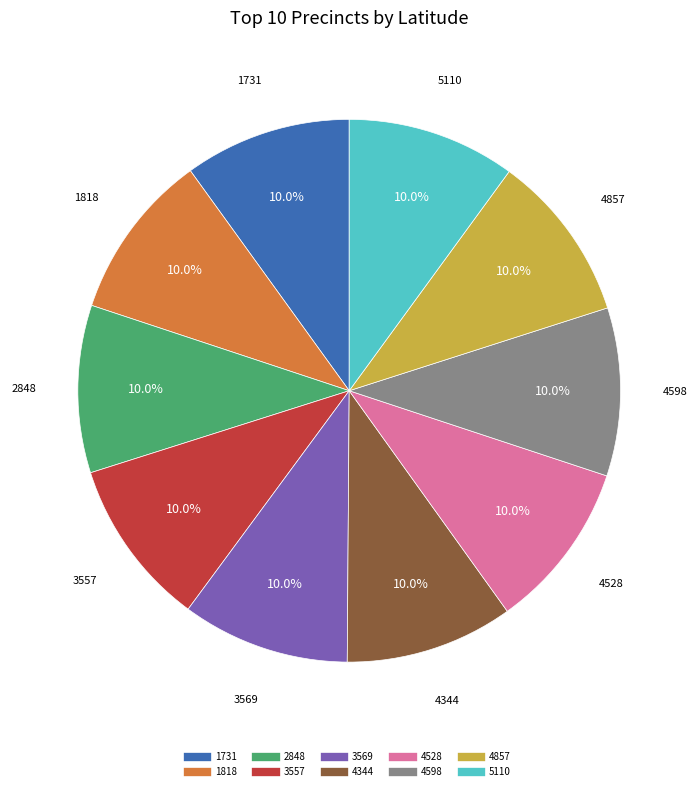

The 4344 slice represents 1% of the pie. True or false?

False